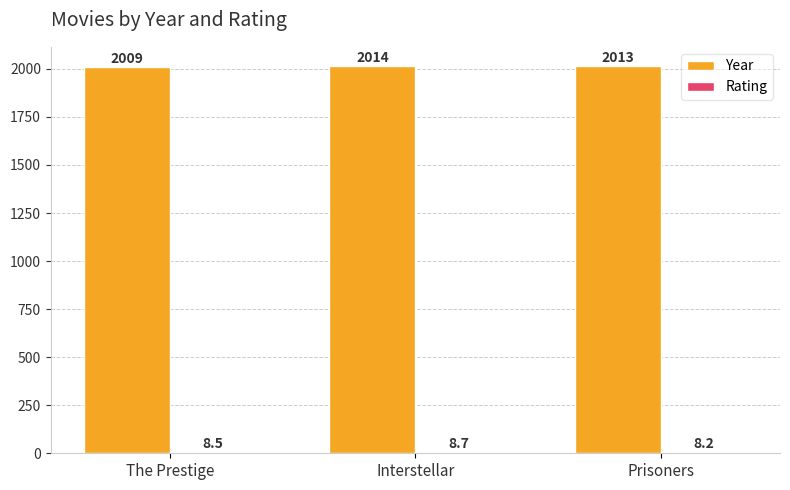

At how many categories does at least one series exceed 1382?

3